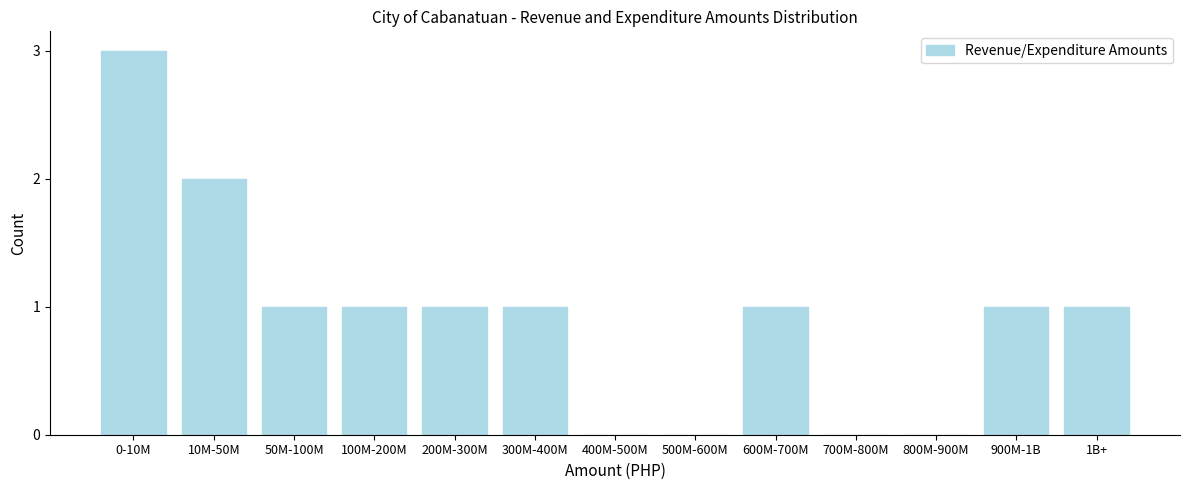

Reading left to right, transcribe all the data shown in this chart.

0-10M=3	10M-50M=2	50M-100M=1	100M-200M=1	200M-300M=1	300M-400M=1	400M-500M=0	500M-600M=0	600M-700M=1	700M-800M=0	800M-900M=0	900M-1B=1	1B+=1